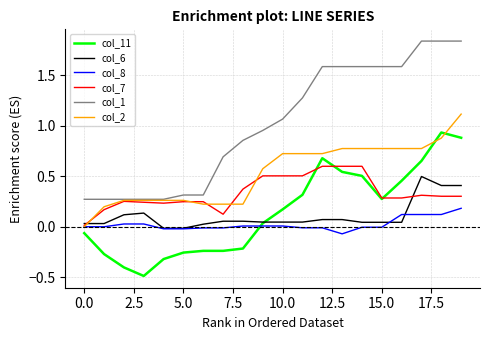

Is this an area chart (filled region under the line)?

No